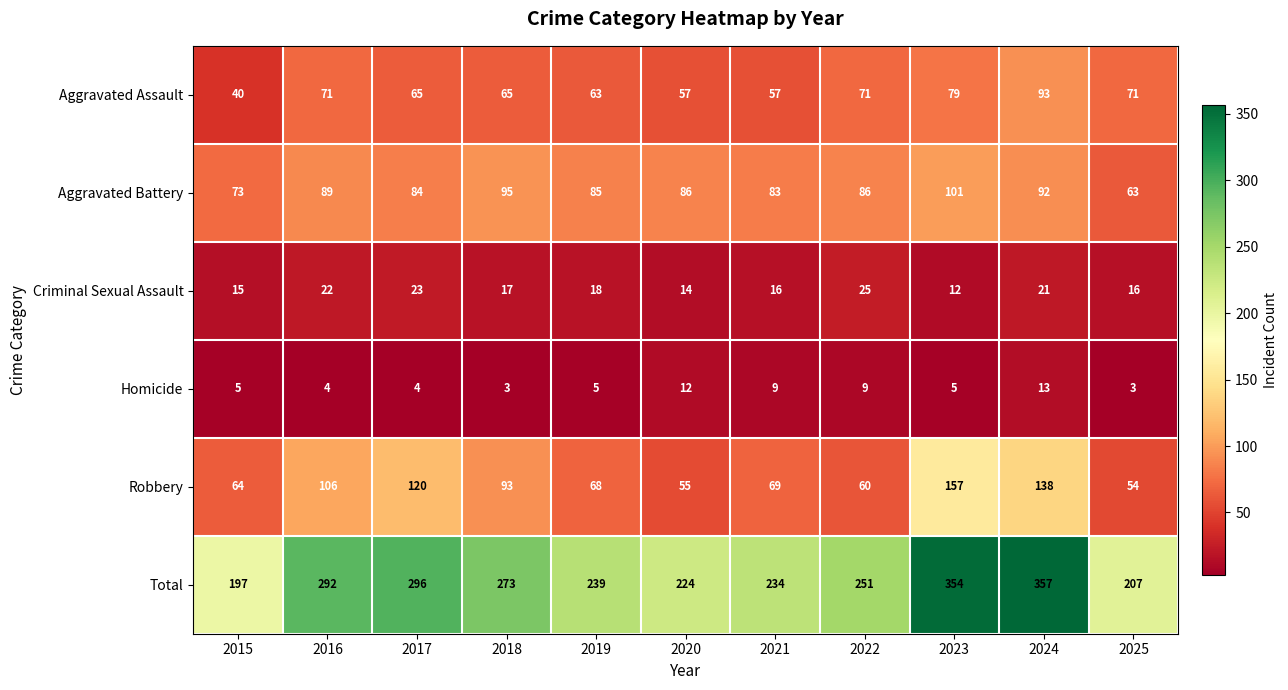

Which series changed the most between 2021 and 2023?

Total